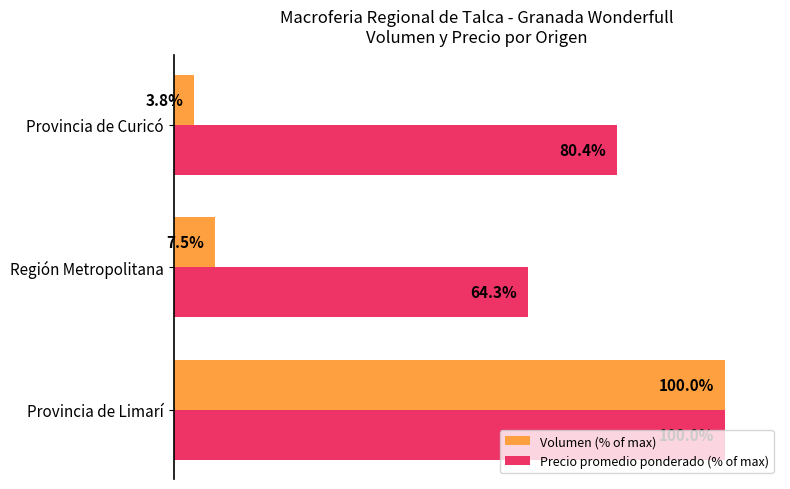

List the series in order of their overall mean, highest first.

Precio promedio ponderado (% of max), Volumen (% of max)